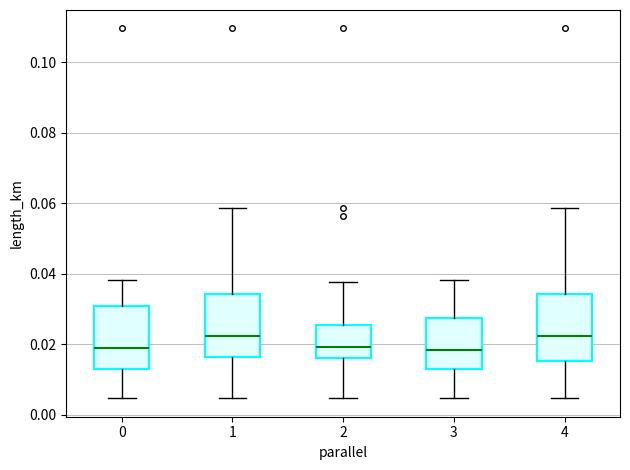

Reading left to right, read every box against the y-axis: the position of its median line, the range the box covers, and the ends of its whiskers. The values are not printed on the chart, so give them approximately, as read against the axis.

0: median 0.020, box 0.014 to 0.030, whiskers 0.004 to 0.038
1: median 0.022, box 0.016 to 0.034, whiskers 0.004 to 0.058
2: median 0.020, box 0.016 to 0.026, whiskers 0.004 to 0.038
3: median 0.018, box 0.014 to 0.028, whiskers 0.004 to 0.038
4: median 0.022, box 0.016 to 0.034, whiskers 0.004 to 0.058